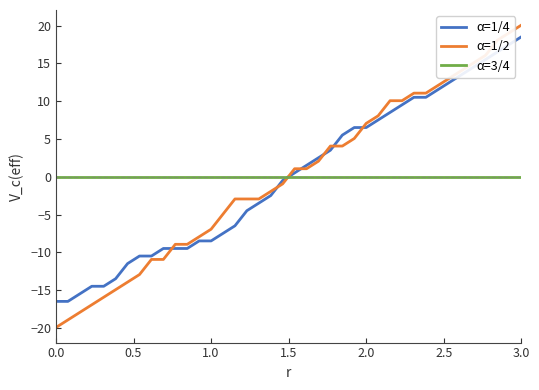

Which series has the widest spread of values?

α=1/2